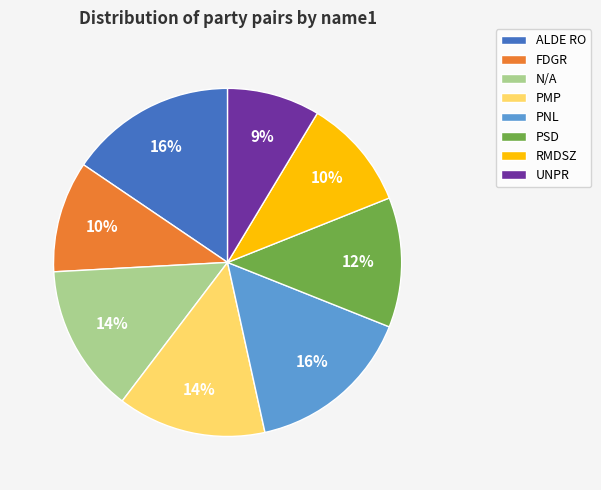

Which category has the smallest portion of the pie?

UNPR